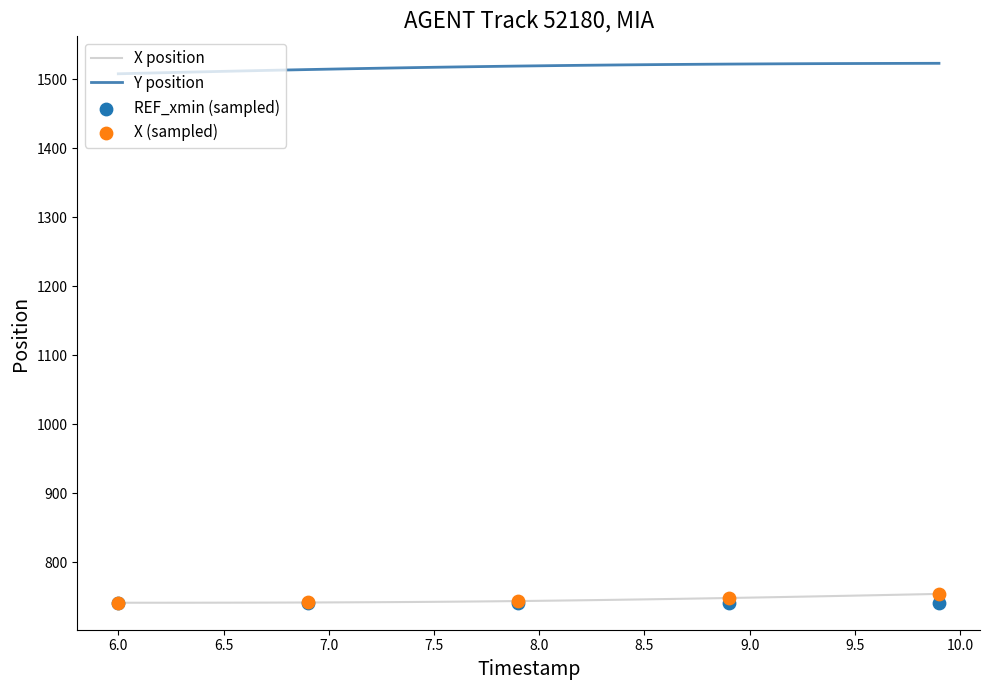

Which series has the largest total across all categories?

Y